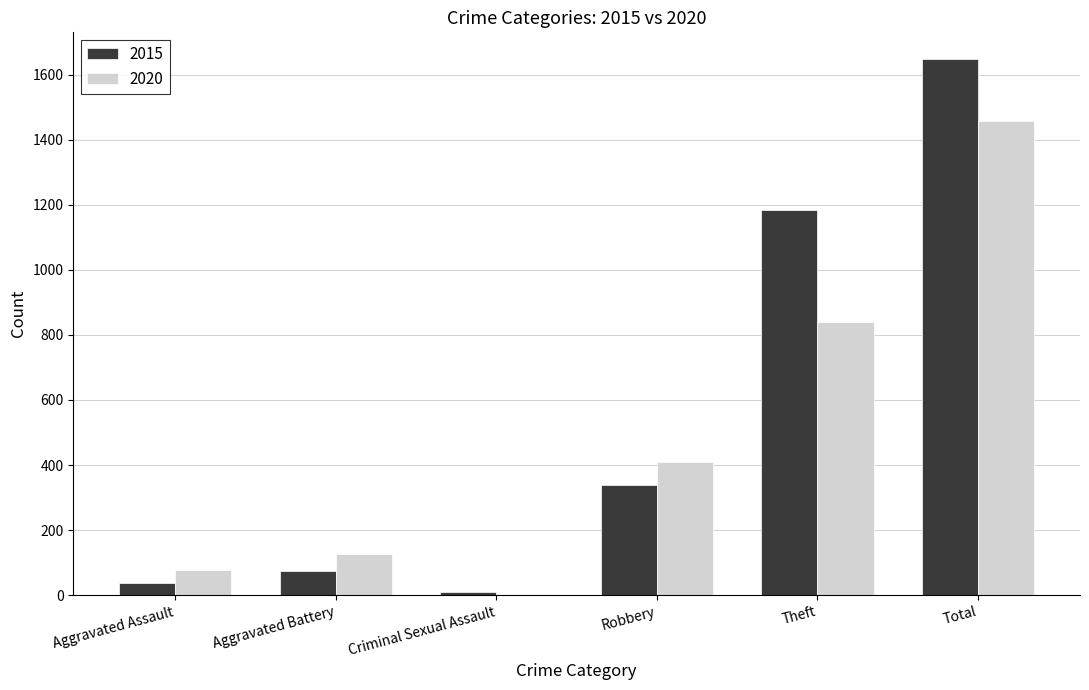

What is the maximum value shown in the chart?

1648